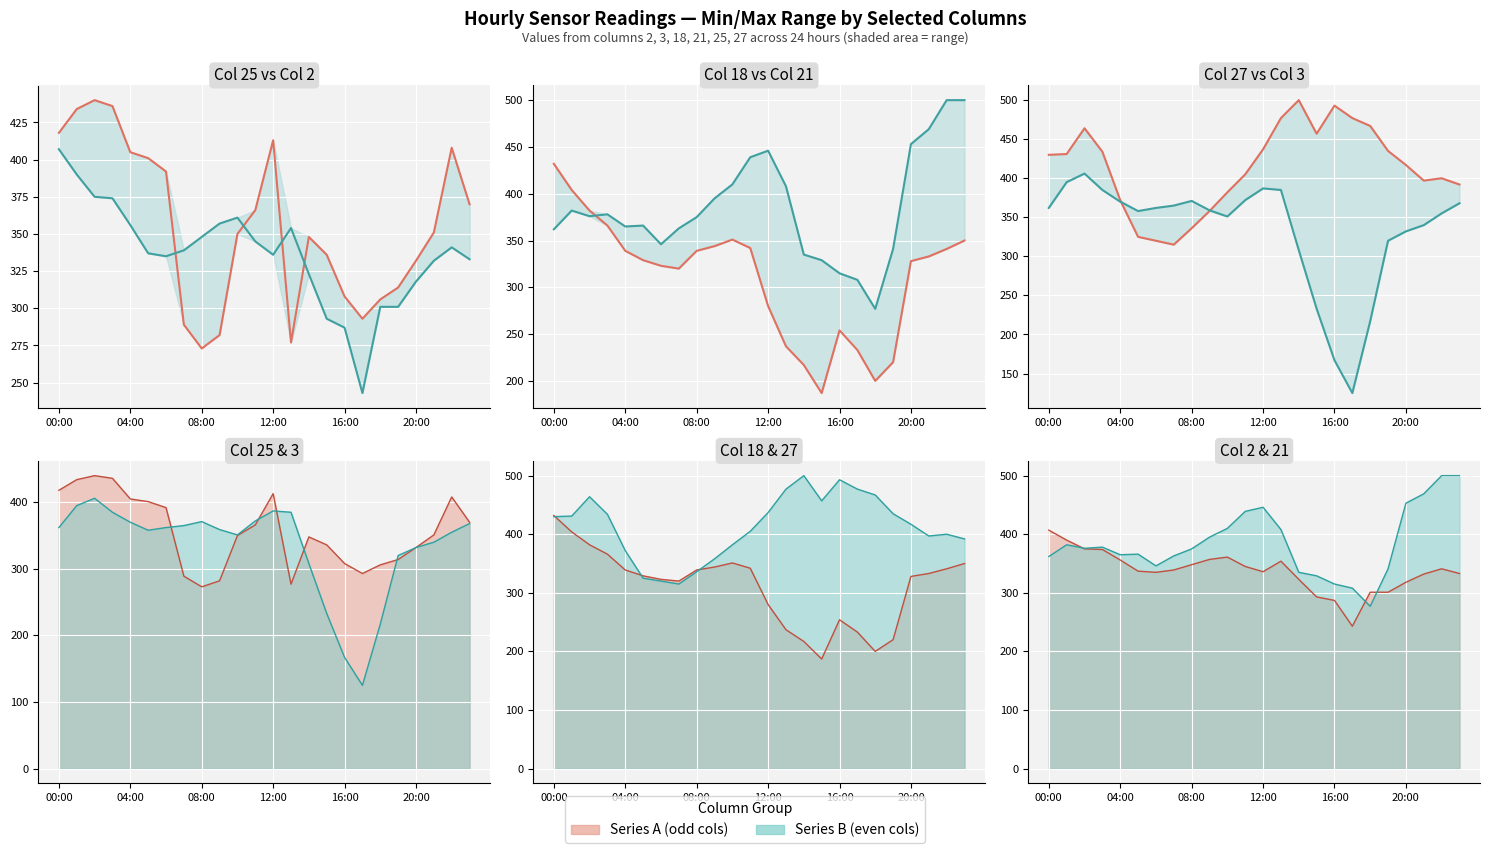

True or false: Col 27 and Col 18 intersect in this chart.

True